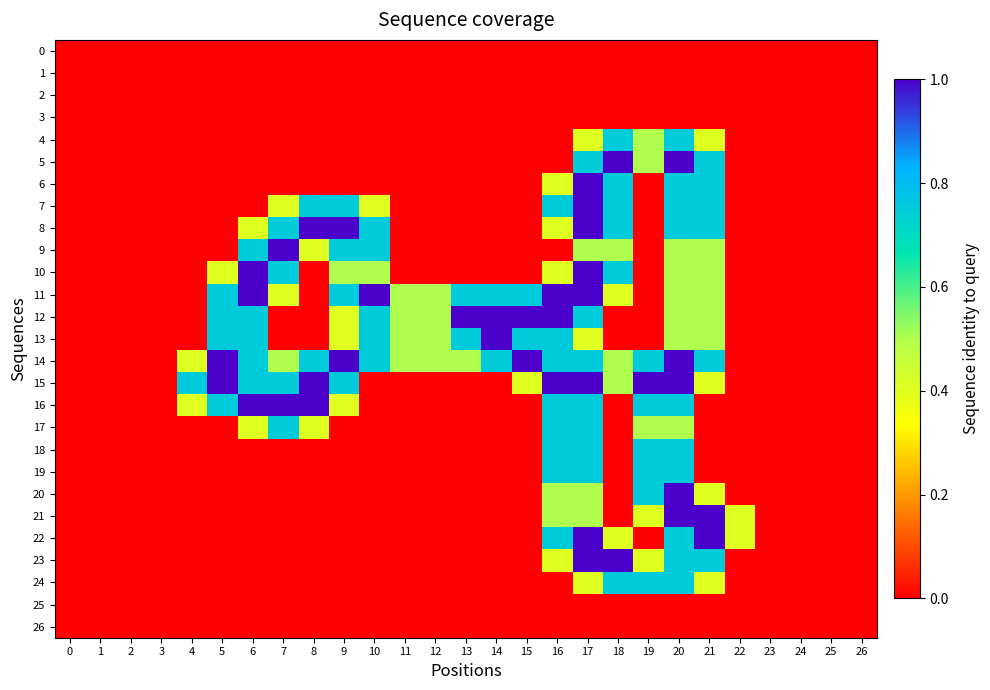

Rank the series at 8 from highest to lowest value.

8, 15, 16, 7, 14, 9, 17, 0, 1, 2, 3, 4, 5, 6, 10, 11, 12, 13, 18, 19, 20, 21, 22, 23, 24, 25, 26